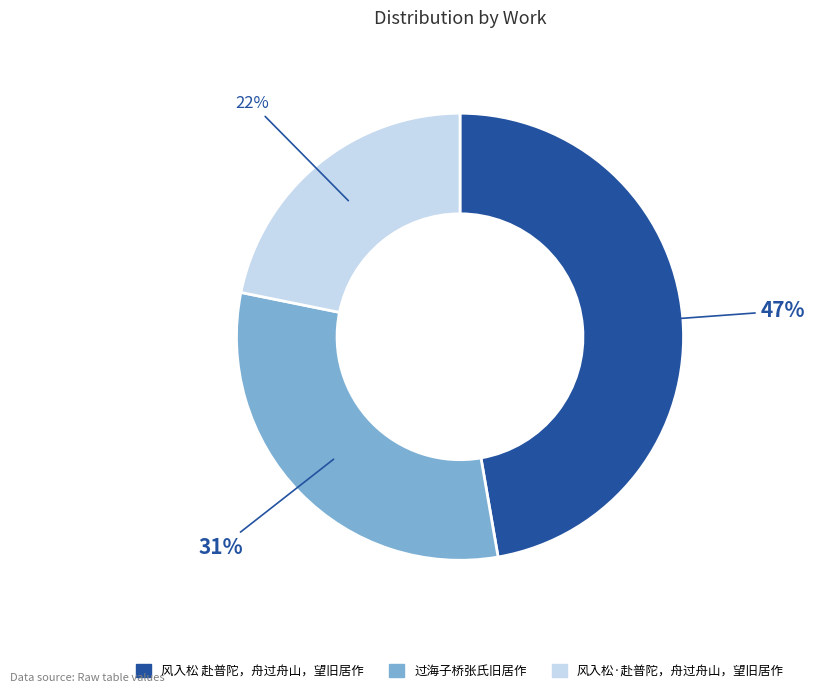

To the nearest percent, what portion does 过海子桥张氏旧居作 represent?

31%